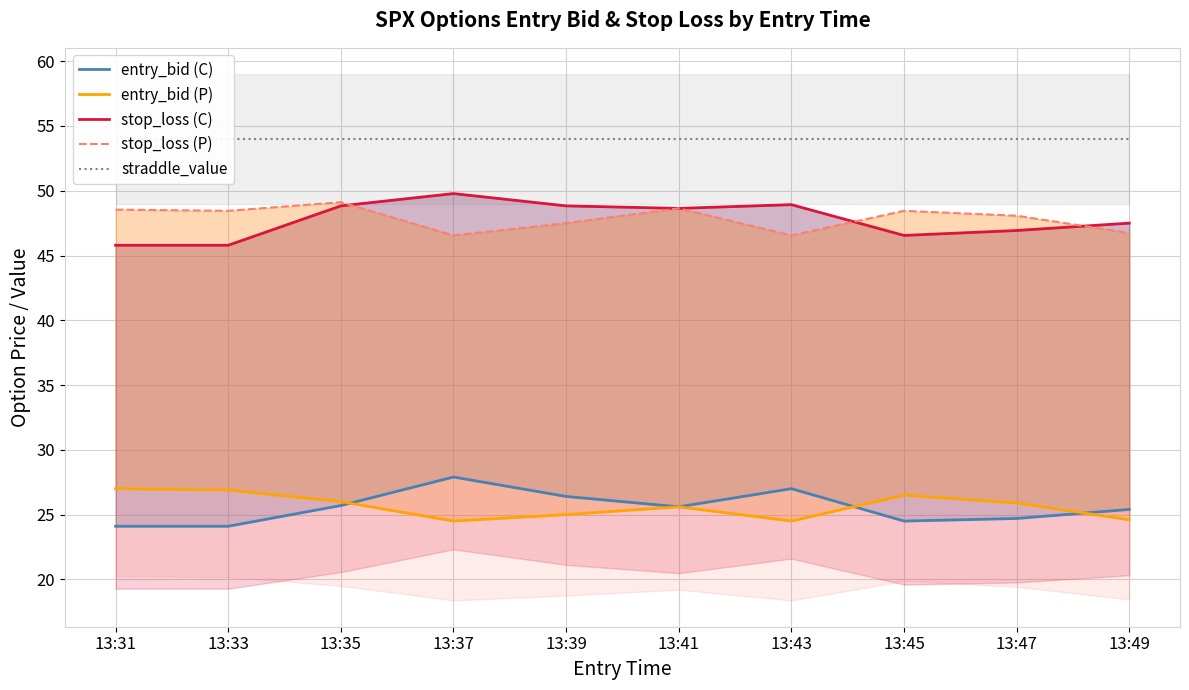

Rank the categories by stop_loss (P) value from highest to lowest.

13:35, 13:41, 13:31, 13:33, 13:45, 13:47, 13:39, 13:49, 13:37, 13:43